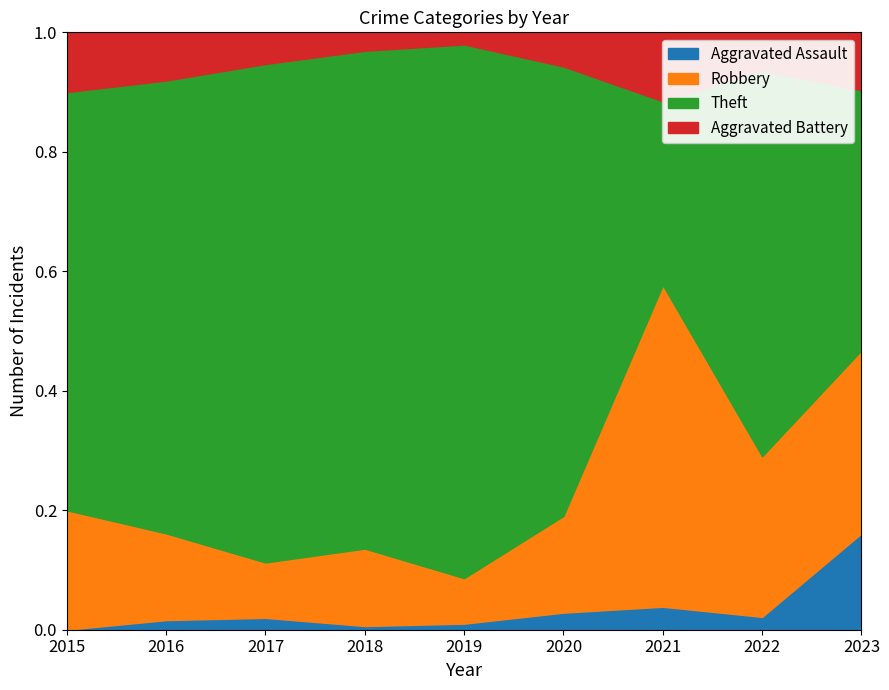

Does the chart display data point markers on the line(s)?

No